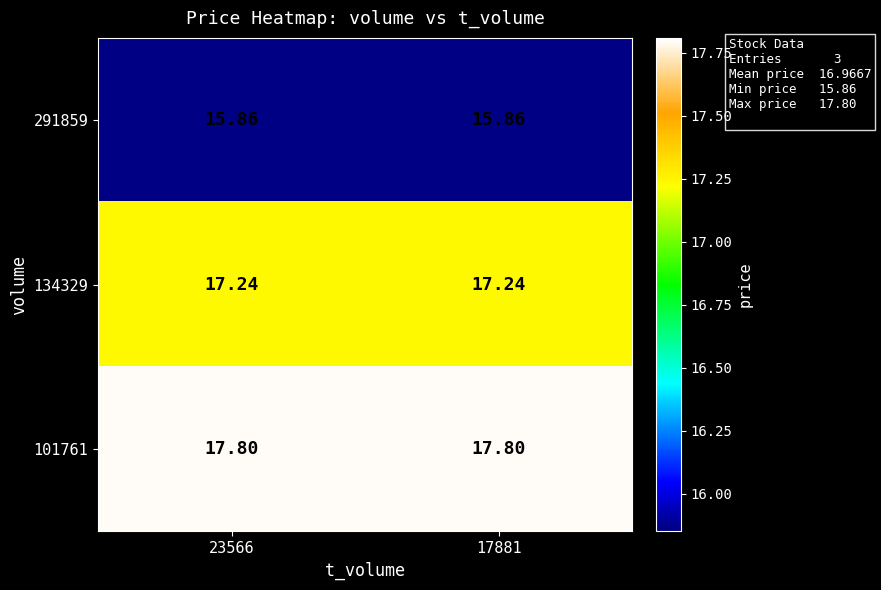

Is the value of 101761 at 23566 greater than the value of 134329 at 17881?

Yes